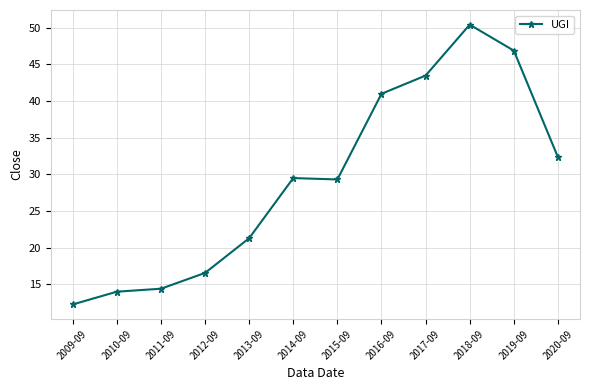

Does the chart have visible grid lines?

Yes